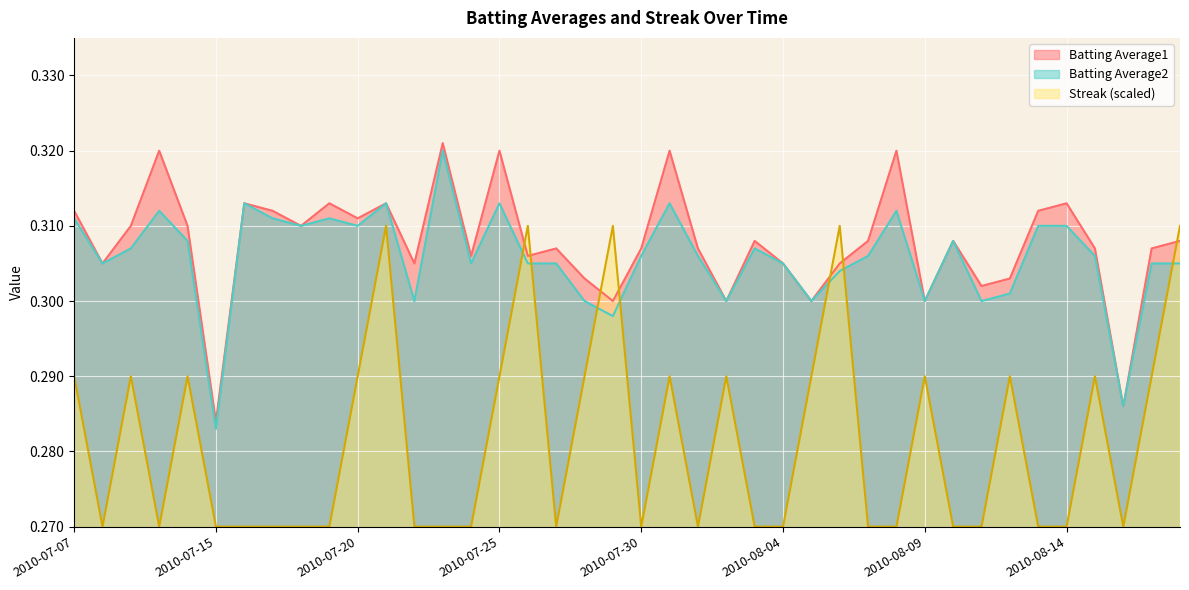

How many interior local valleys does the Streak series have?

6